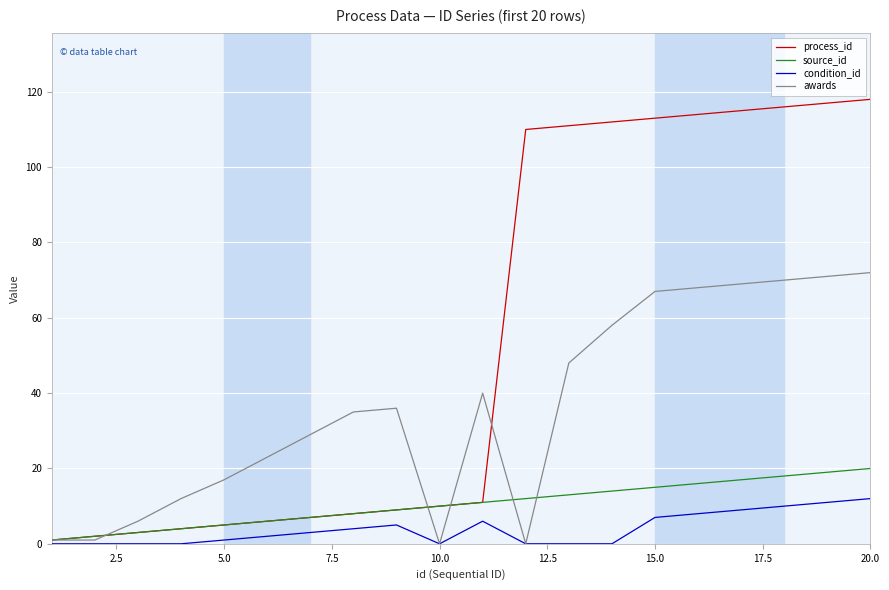

Which series has the widest spread of values?

process_id